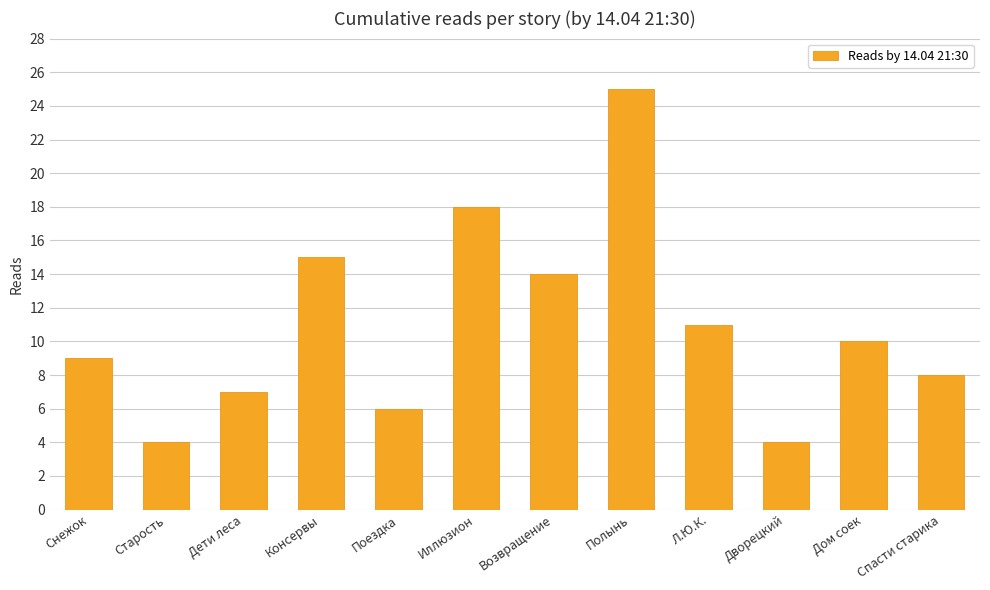

What is the difference between the second highest and minimum values?

14